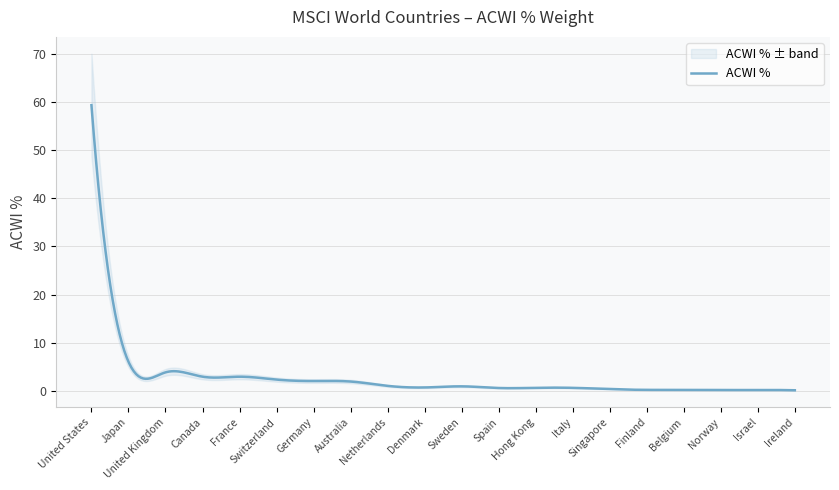

At which label does the data first exceed 1?

United States